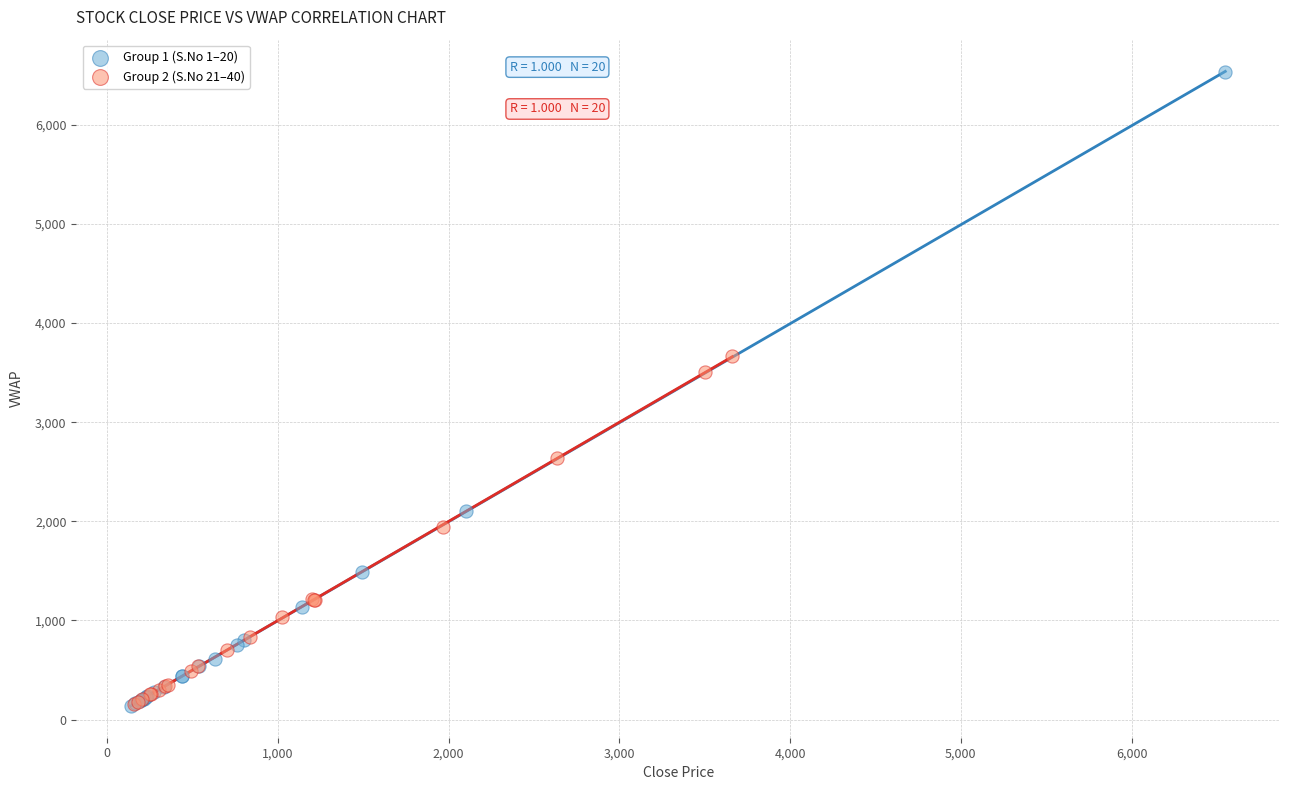

Which series has the widest spread of Y values?

Group 1 (S.No 1–20)